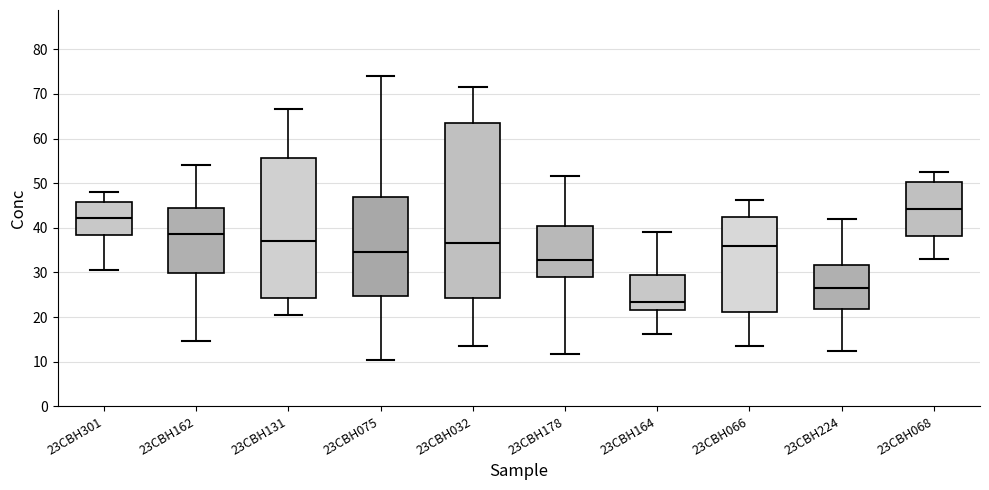

Which box has the highest median line?

23CBH068